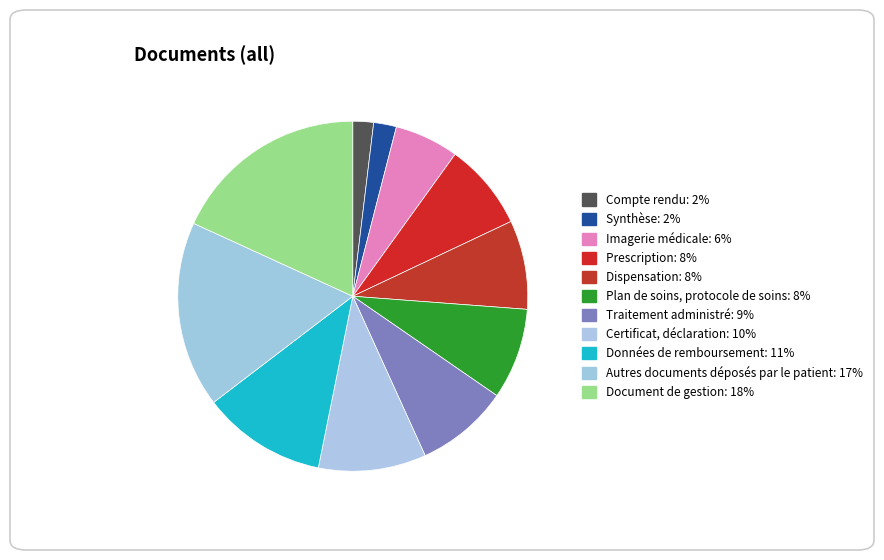

Is the sum of Document de gestion and Dispensation greater than half?

No